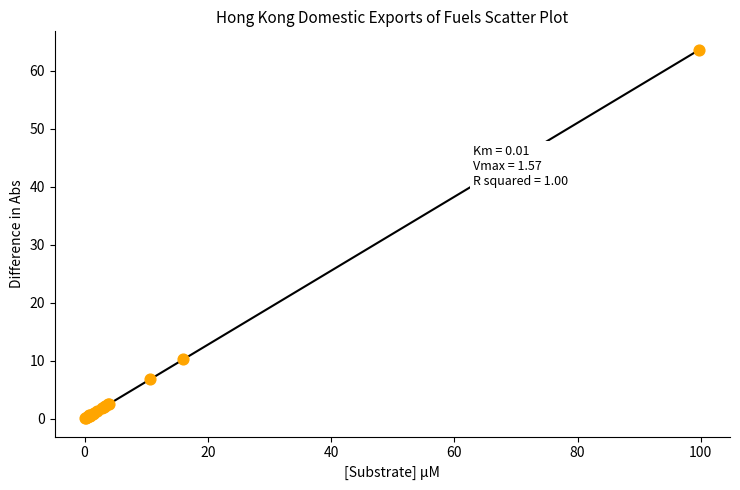

What Y value in the scatter plot is closest to 31?

10.2